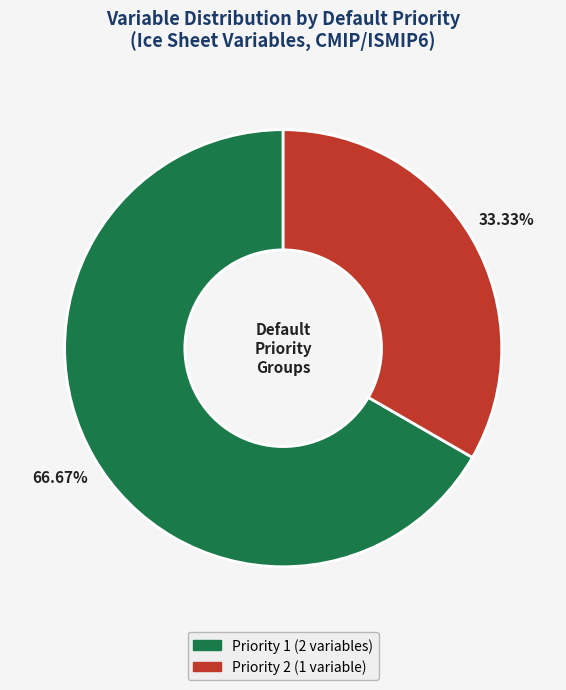

Is there a majority slice in this chart?

Yes